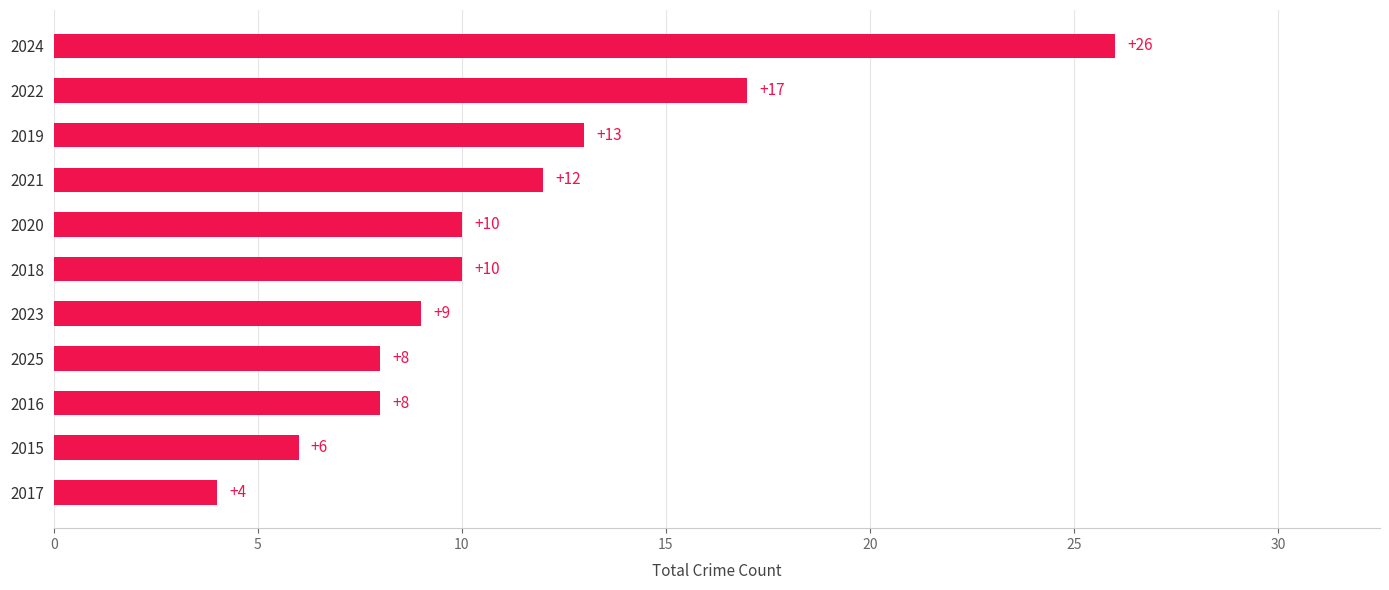

Count the number of data series in this chart.

1